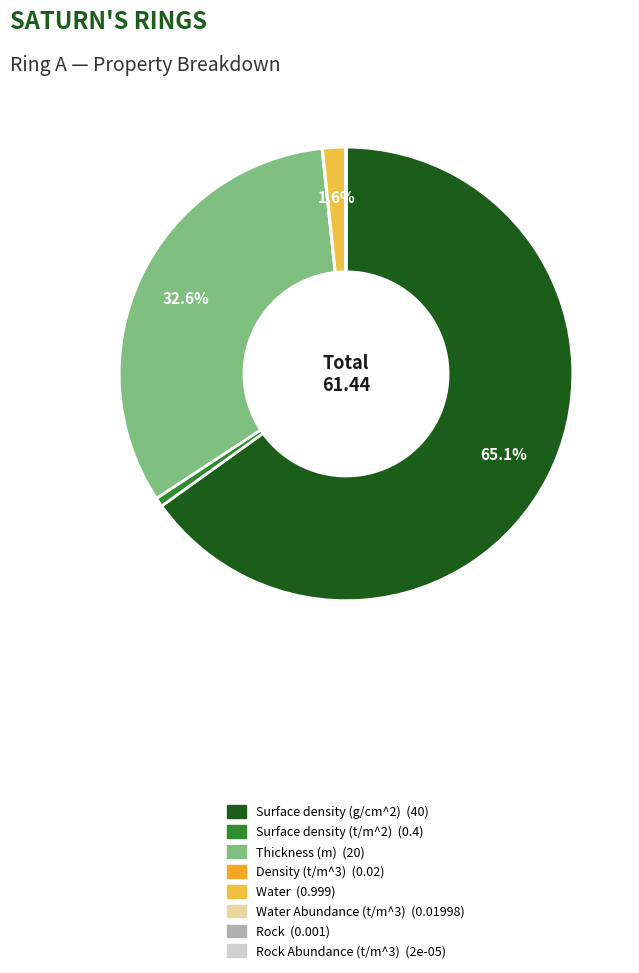

Count the number of slices in the pie.

8